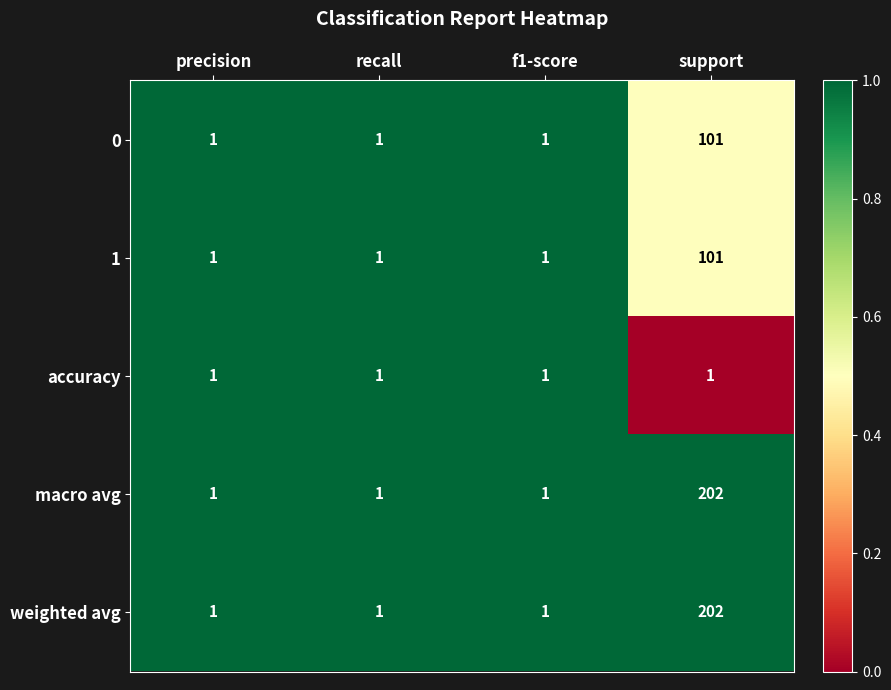

What is the greatest value displayed?

202